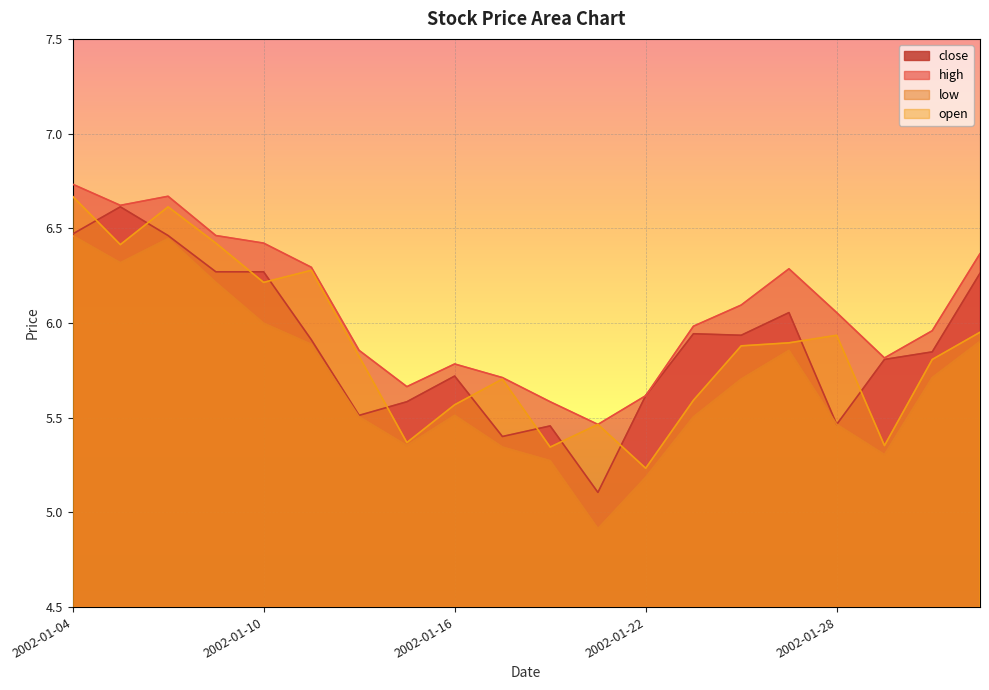

Reading left to right, list all the values displayed in this chart.

close: 6.5	6.6	6.5	6.3	6.3	5.9	5.5	5.6	5.7	5.4	5.5	5.1	5.6	5.9	5.9	6.1	5.5	5.8	5.8	6.3
high: 6.7	6.6	6.7	6.5	6.4	6.3	5.9	5.7	5.8	5.7	5.6	5.5	5.6	6.0	6.1	6.3	6.1	5.8	6.0	6.4
low: 6.5	6.3	6.4	6.2	6.0	5.9	5.5	5.4	5.5	5.3	5.3	4.9	5.2	5.5	5.7	5.9	5.5	5.3	5.7	5.9
open: 6.7	6.4	6.6	6.4	6.2	6.3	5.8	5.4	5.6	5.7	5.3	5.5	5.2	5.6	5.9	5.9	5.9	5.4	5.8	6.0